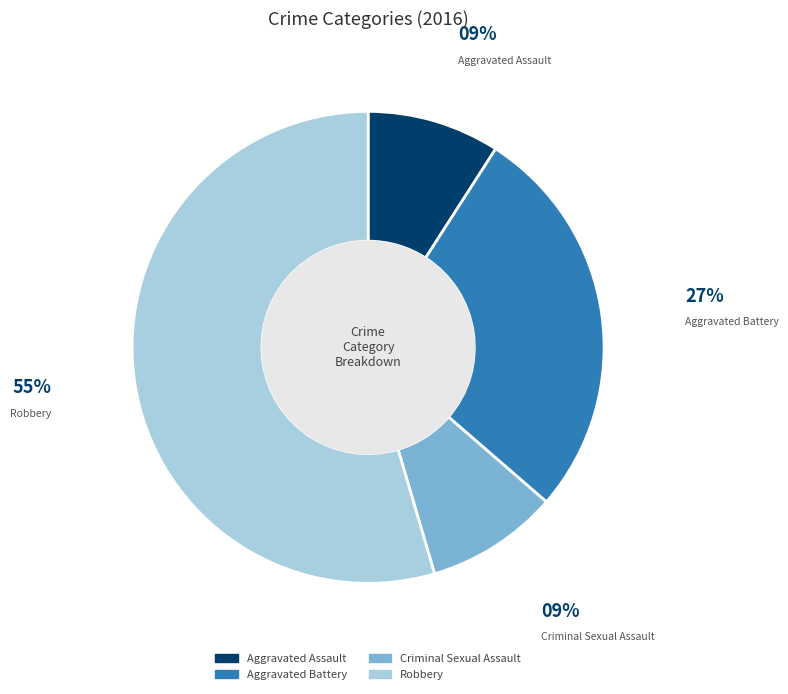

Which category has the biggest portion of the pie?

Robbery